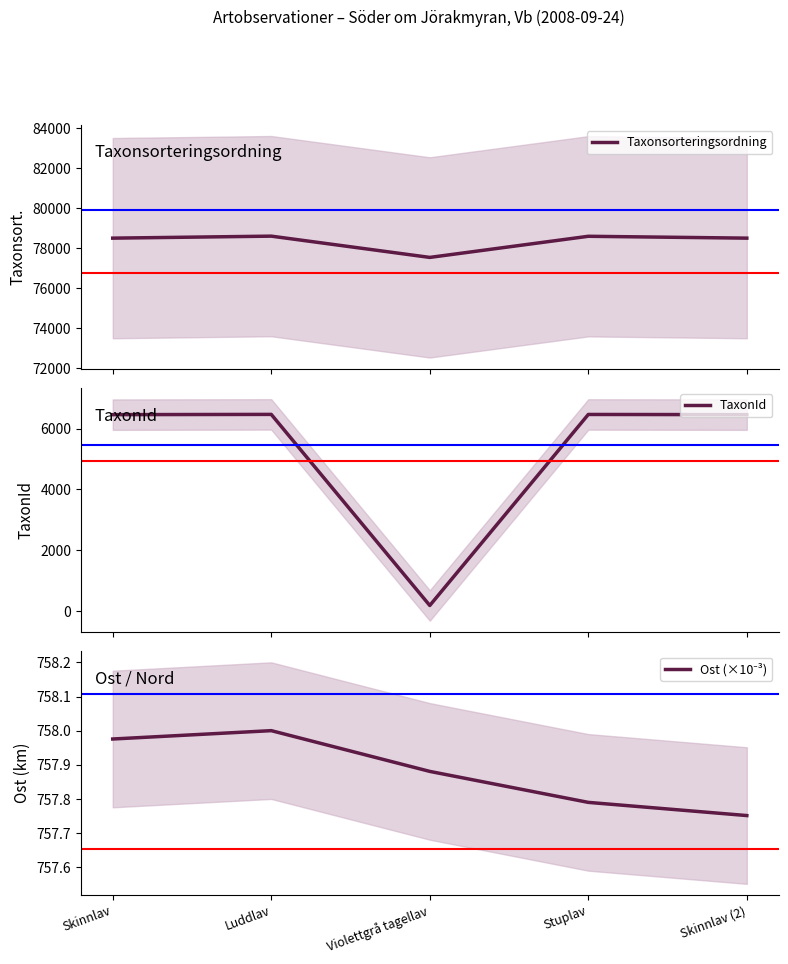

Reading right to left, transcribe all the data shown in this chart.

Taxonsorteringsordning: Skinnlav (2)=78502.0	Stuplav=78595.0	Violettgrå tagellav=77540.0	Luddlav=78602.0	Skinnlav=78502.0
TaxonId: Skinnlav (2)=6456.0	Stuplav=6462.0	Violettgrå tagellav=185.0	Luddlav=6464.0	Skinnlav=6456.0
Ost (×10⁻³): Skinnlav (2)=757.8	Stuplav=757.8	Violettgrå tagellav=757.9	Luddlav=758.0	Skinnlav=758.0